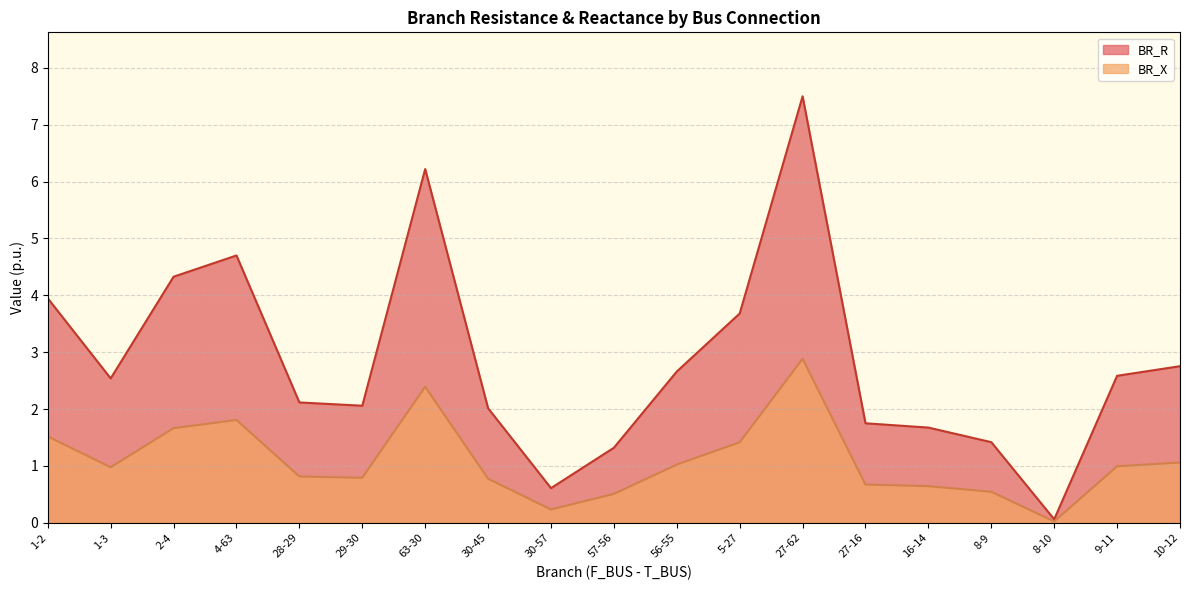

In BR_X, how many points are higher than both neighbors (excluding endpoints)?

3